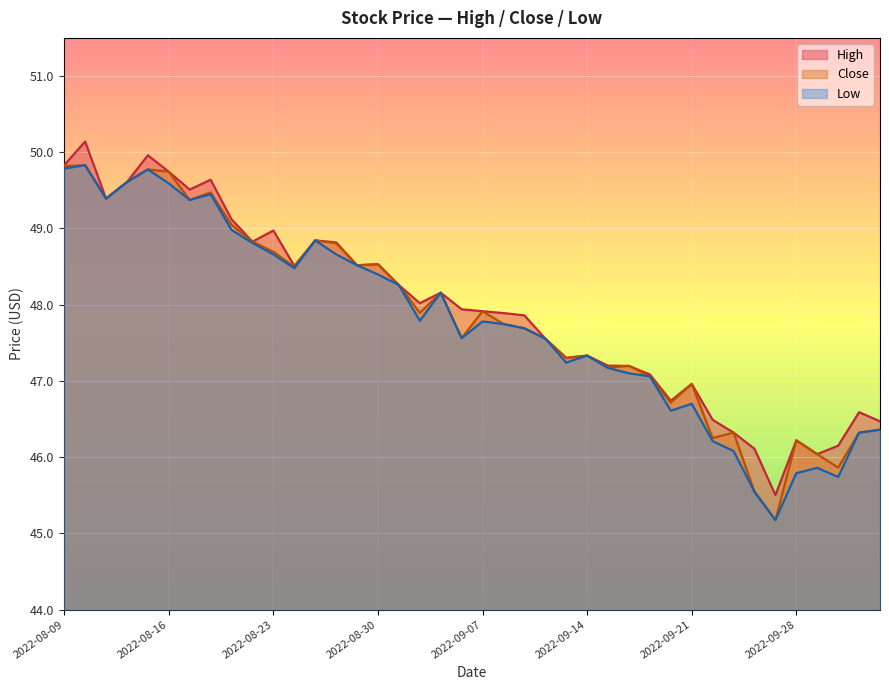

What is the average value of the Close series?

47.8